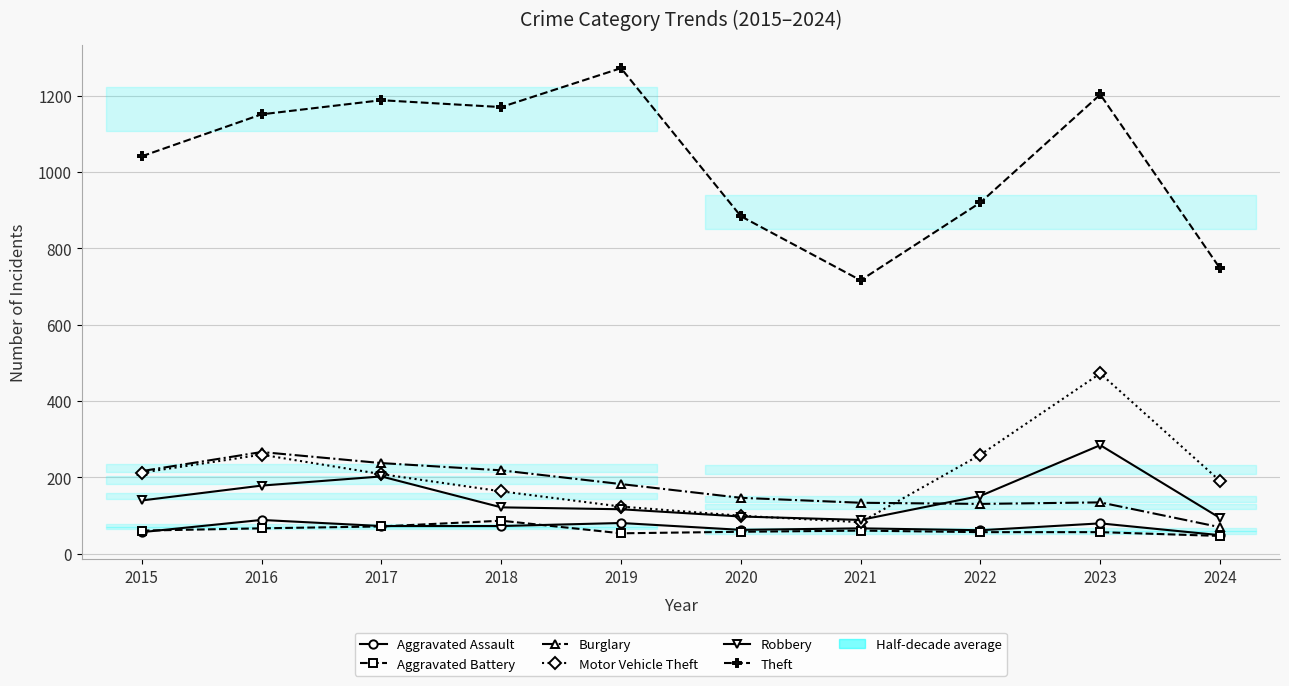

Which series has the largest total across all categories?

Theft